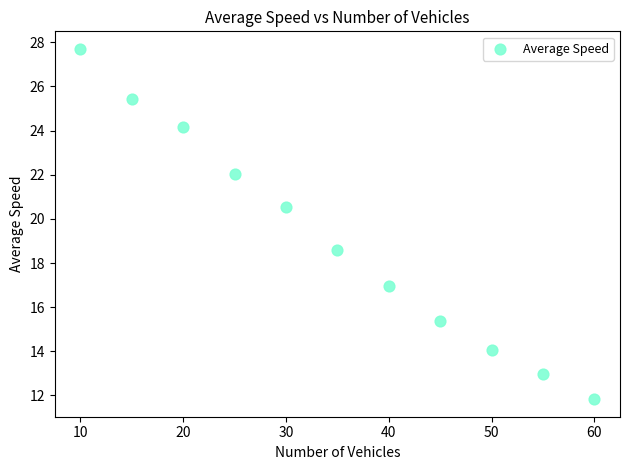

What is the average X value?

35.0